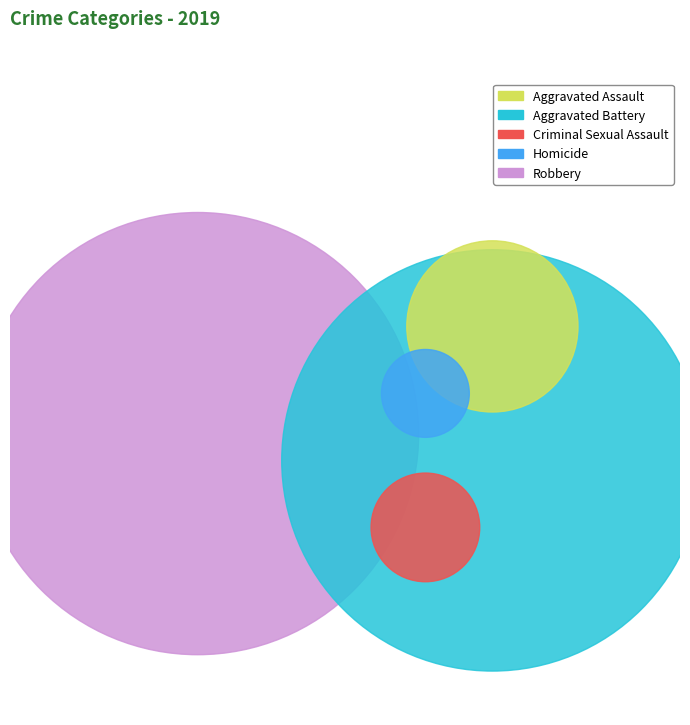

Count the number of slices in the pie.

5